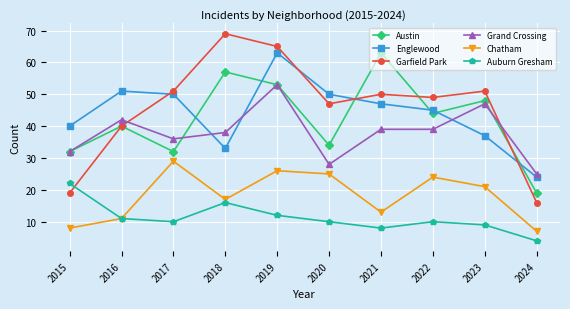

Which series changed the most between 2020 and 2022?

Grand Crossing